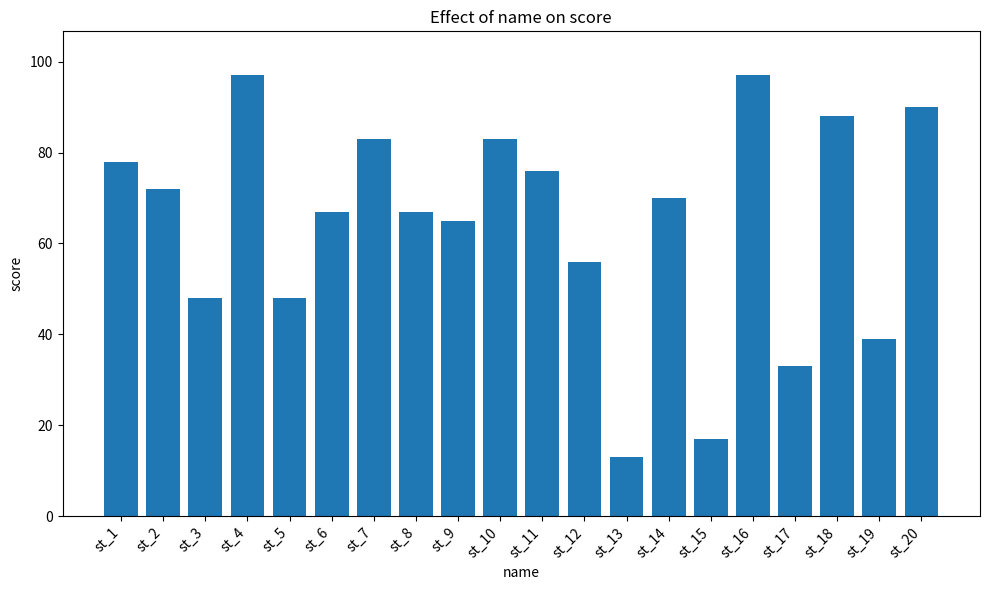

The chart shows a value of 17 at st_15. True or false?

True